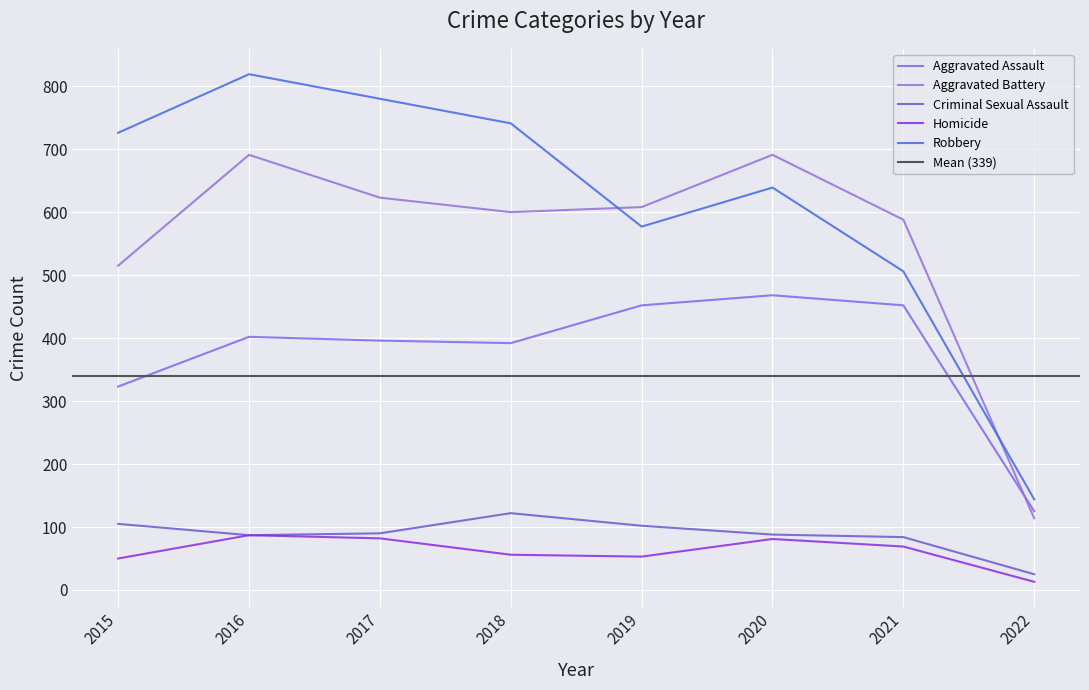

What is the minimum value shown in the chart?

13